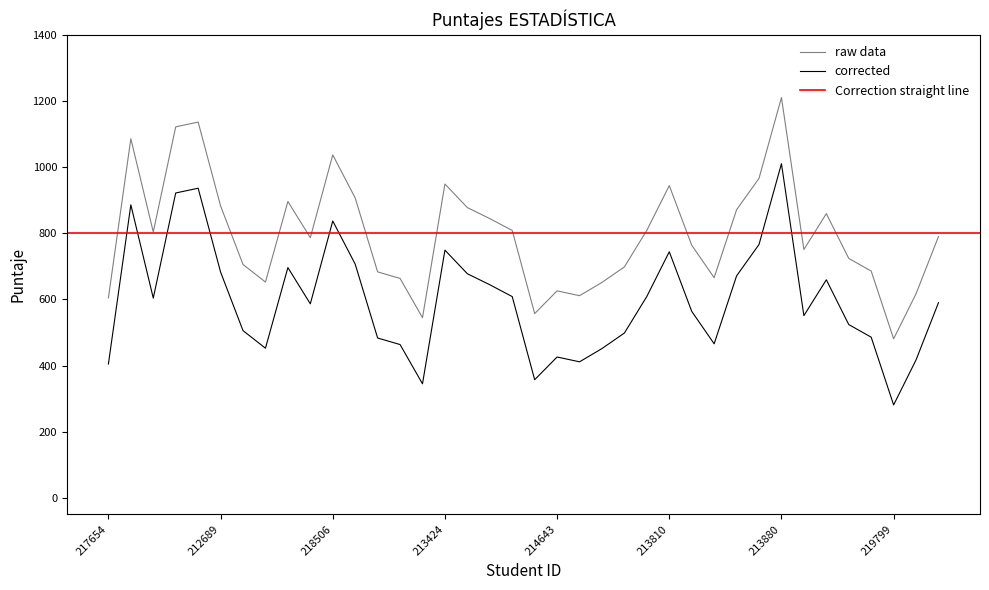

What is the sum of all values?

30269.5